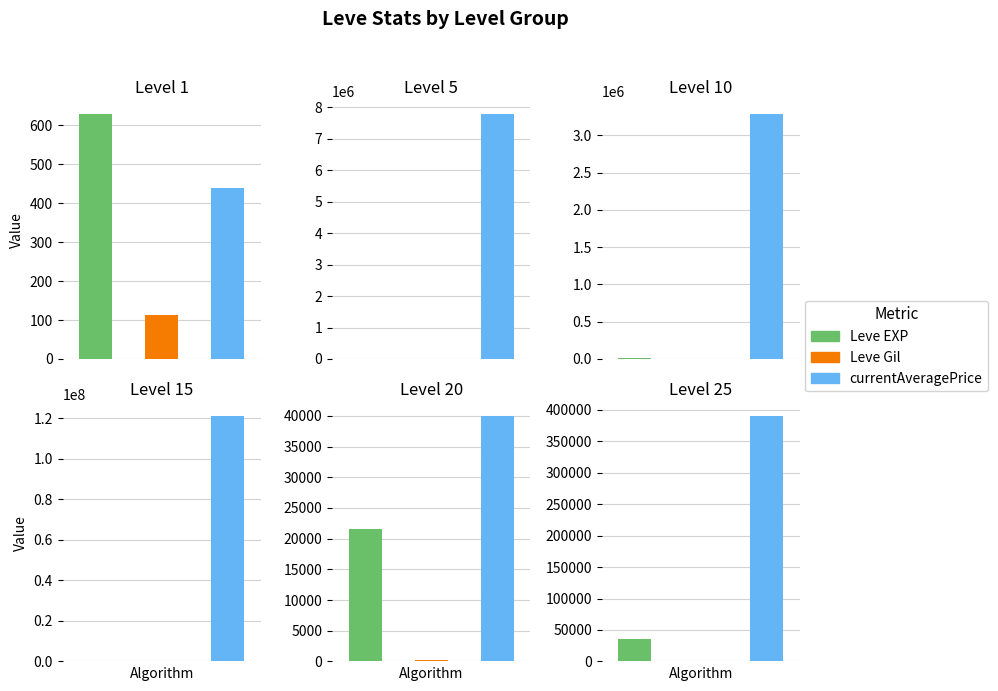

How many bars are there in total?

18